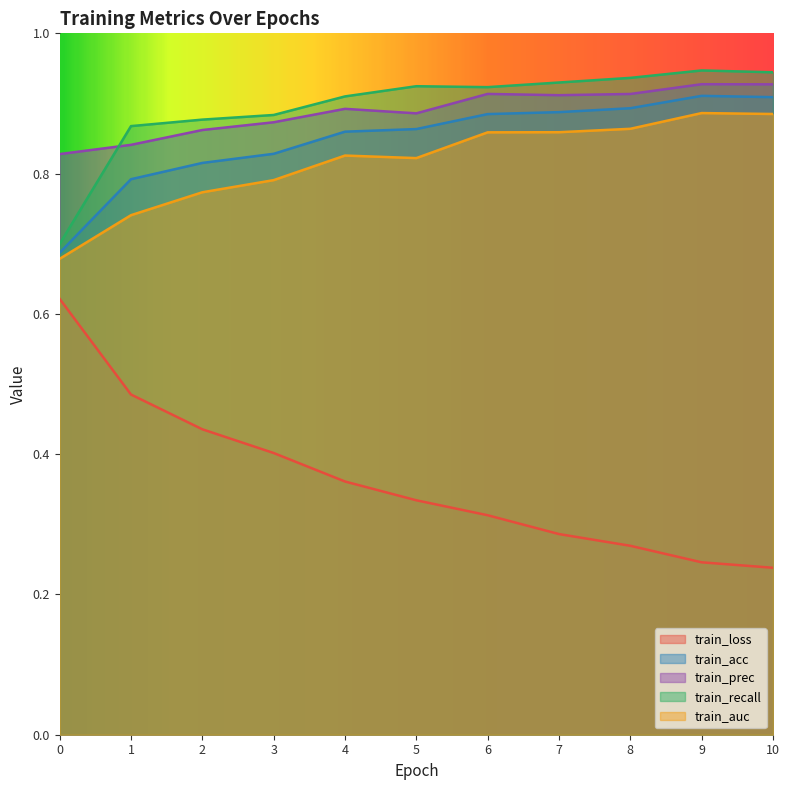

What is the value of the train_loss point at the 8th from the left?

0.3